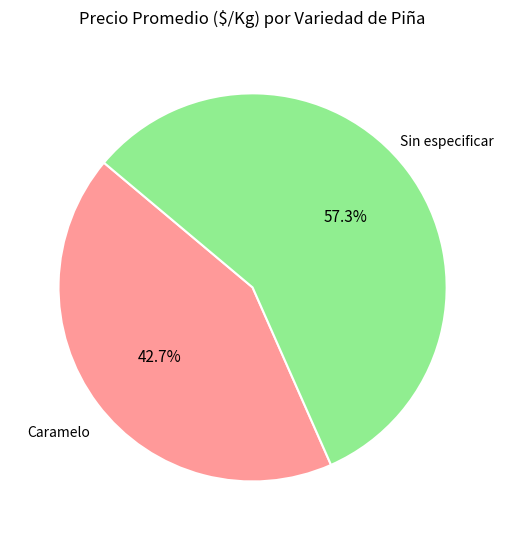

Does any single category account for the majority?

Yes